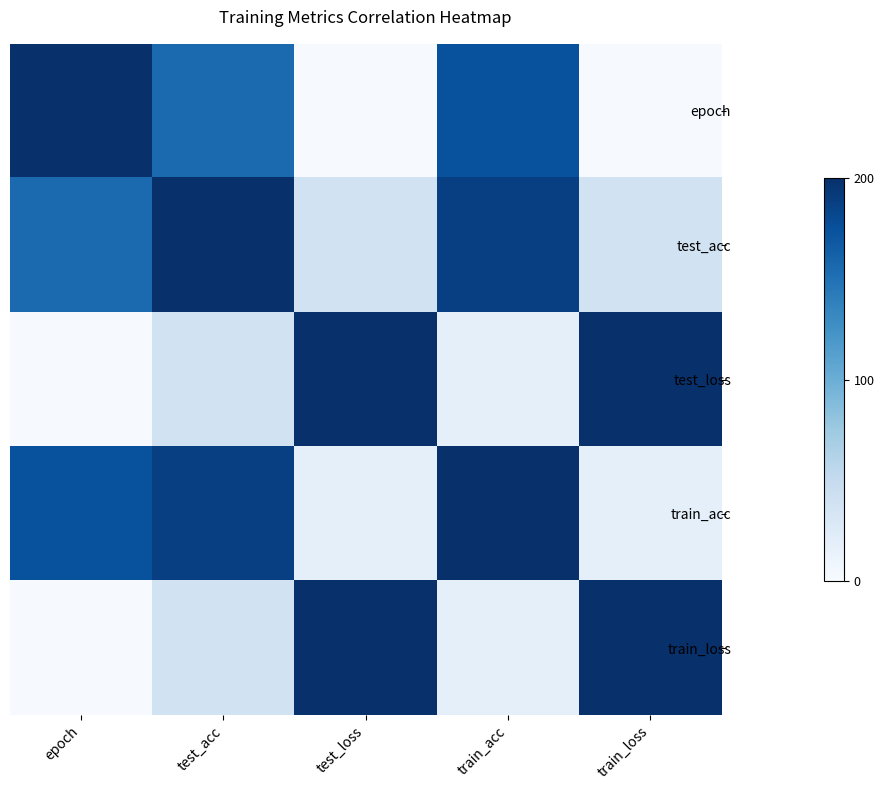

Reading left to right, extract all data points from this chart.

epoch: epoch=200.0	test_acc=155.2	test_loss=0.9	train_acc=174.4	train_loss=0.9
test_acc: epoch=155.2	test_acc=200.0	test_loss=37.6	train_acc=187.8	train_loss=37.6
test_loss: epoch=0.9	test_acc=37.6	test_loss=200.0	train_acc=18.3	train_loss=200.0
train_acc: epoch=174.4	test_acc=187.8	test_loss=18.3	train_acc=200.0	train_loss=18.3
train_loss: epoch=0.9	test_acc=37.6	test_loss=200.0	train_acc=18.3	train_loss=200.0